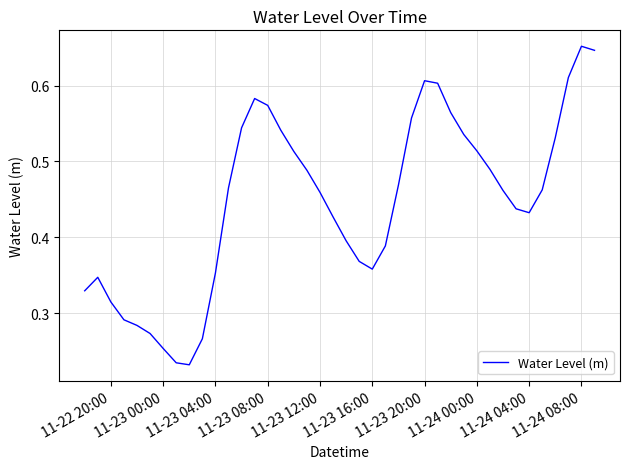

True or false: the data has more than 0 interior local peaks.

True